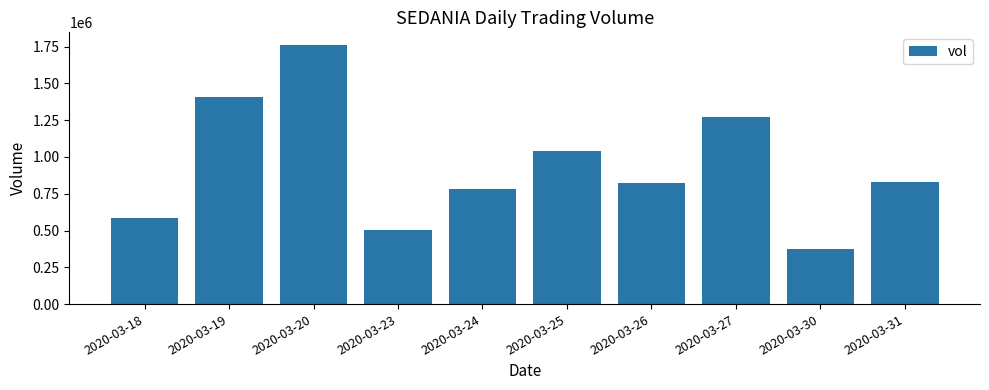

Which has a higher value, 2020-03-23 or 2020-03-18?

2020-03-18